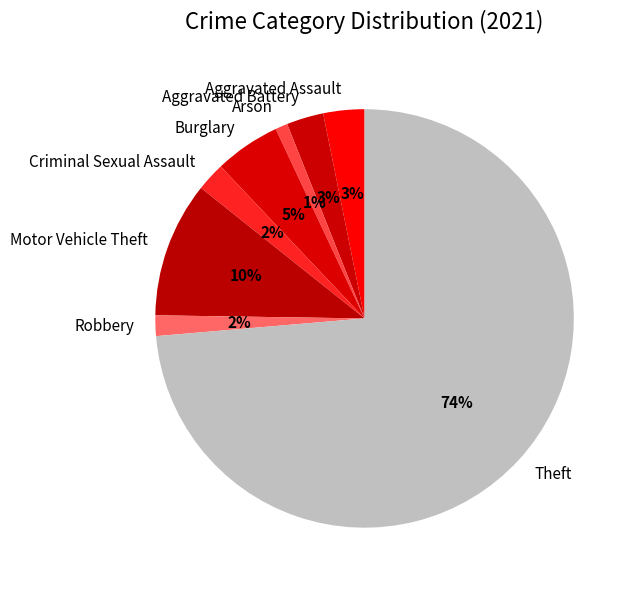

How many slices are in this pie chart?

8